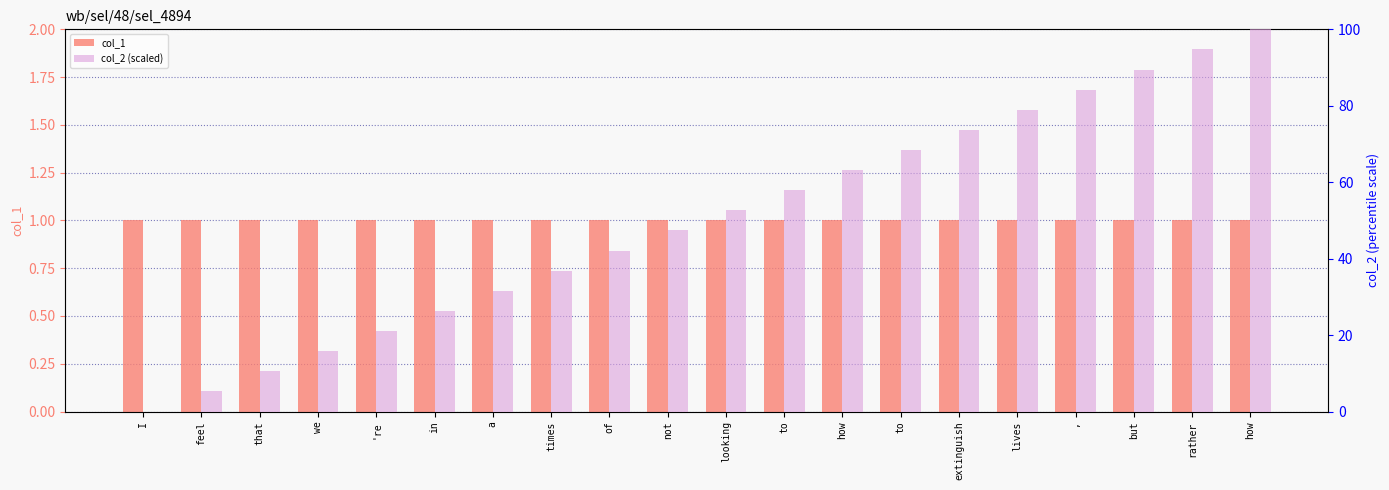

Which series has the largest total across all categories?

col_2 (scaled)